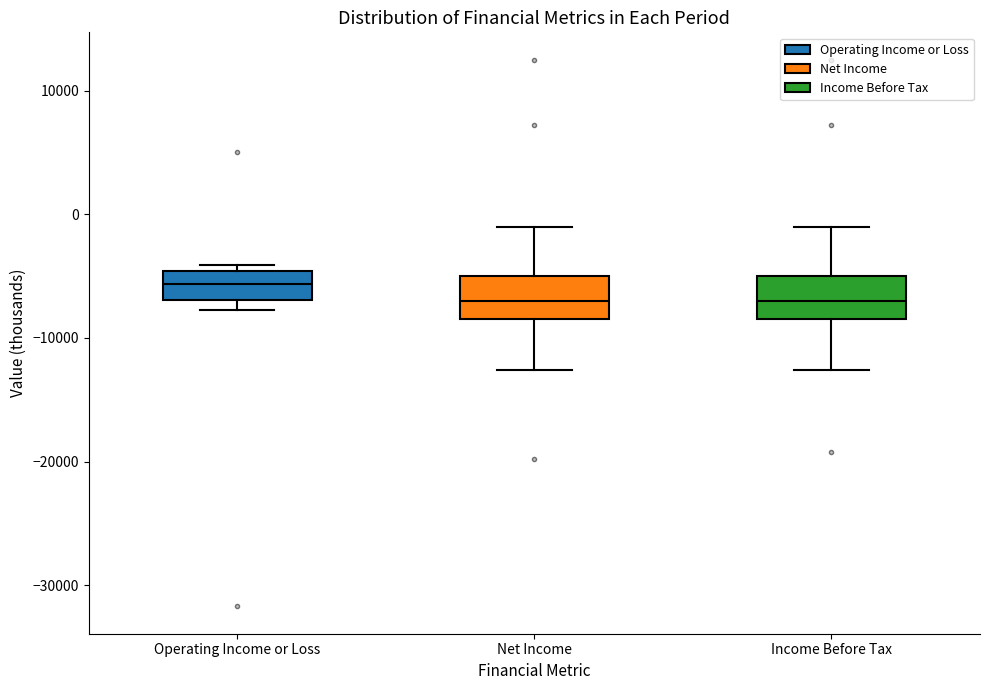

Where is the lower edge of the box for Operating Income or Loss on the y-axis? The values are not printed on the chart, so give them approximately, as read against the axis.

-7000